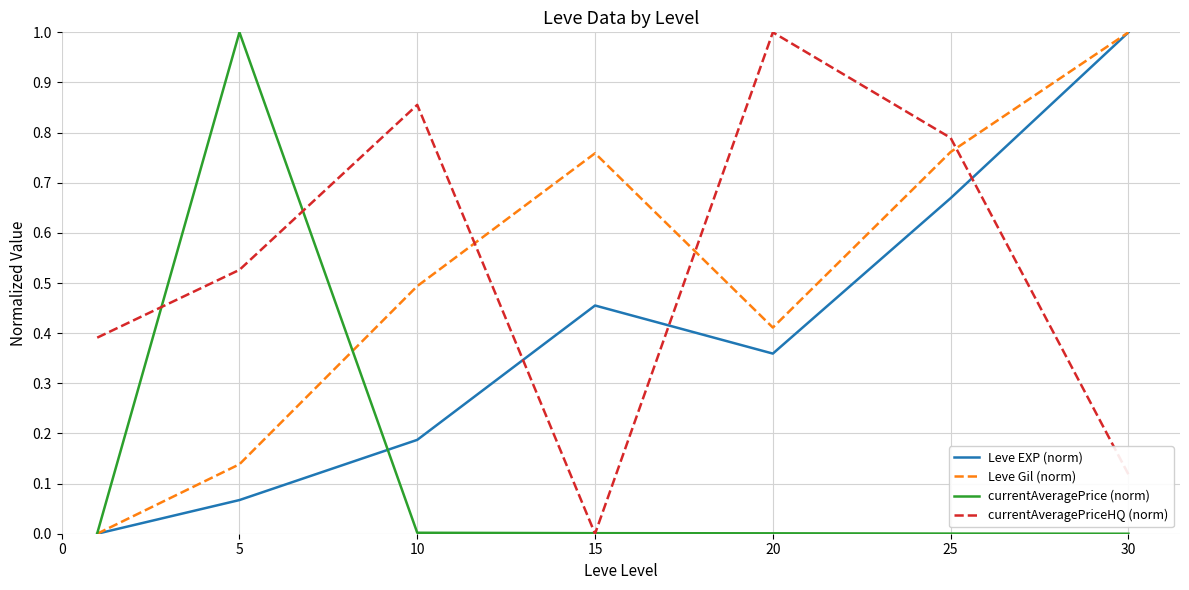

After their last crossing, which series has the higher values: currentAveragePriceHQ (norm) or Leve Gil (norm)?

Leve Gil (norm)